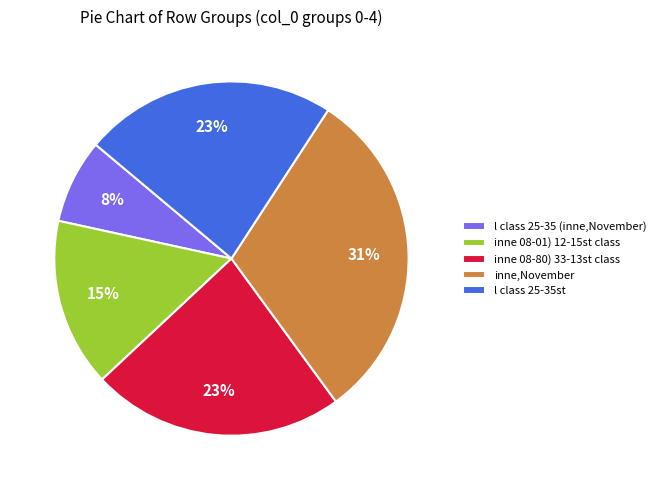

To the nearest percent, what percentage of the pie is inne,November?

31%